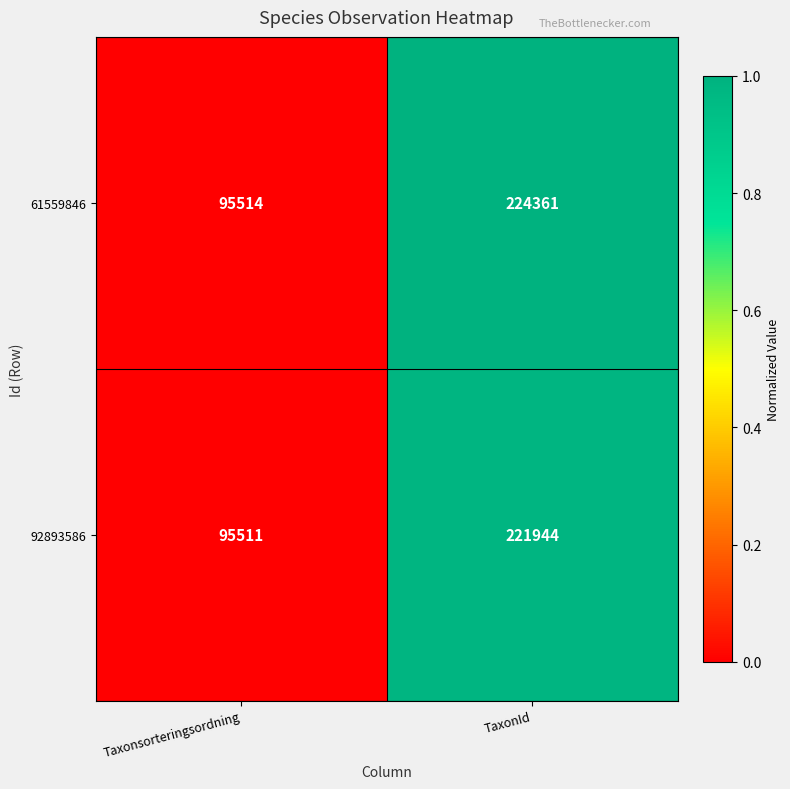

Reading left to right, transcribe all the data shown in this chart.

61559846: Taxonsorteringsordning=95514	TaxonId=224361
92893586: Taxonsorteringsordning=95511	TaxonId=221944